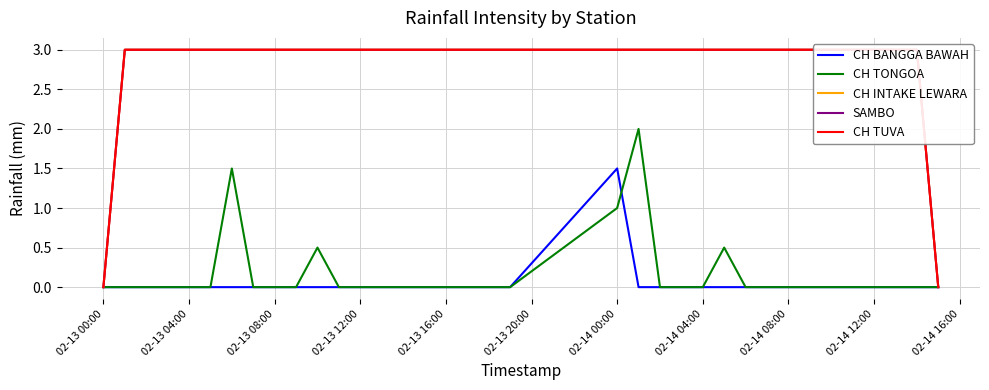

Is this an area chart (filled region under the line)?

No